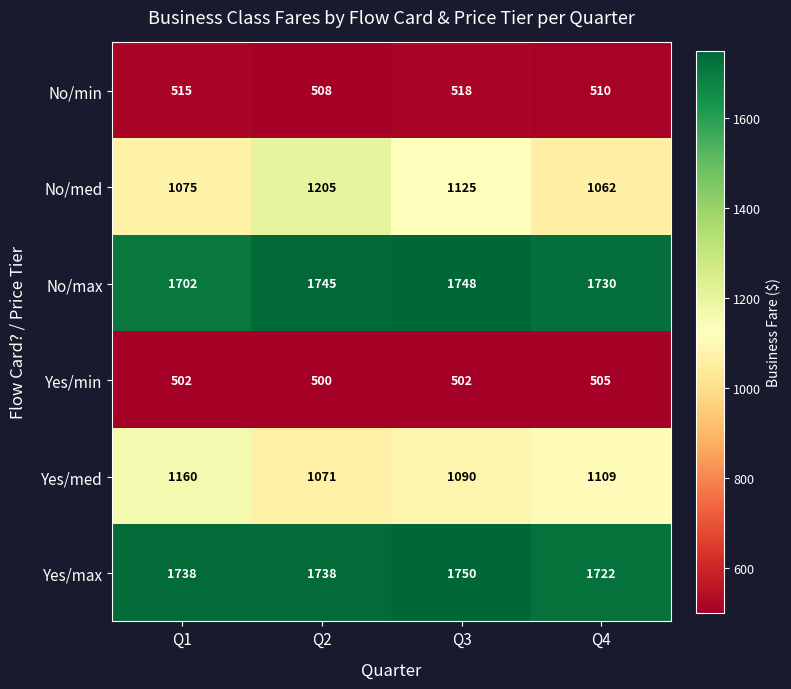

What is the difference between the maximum and minimum values in the No/max series?

46